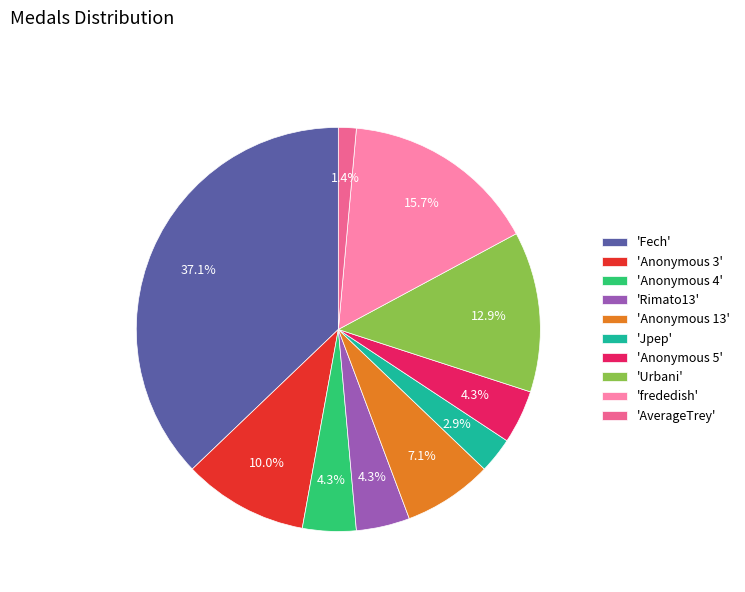

Do 'Jpep' and 'AverageTrey' together represent more than half of the pie?

No